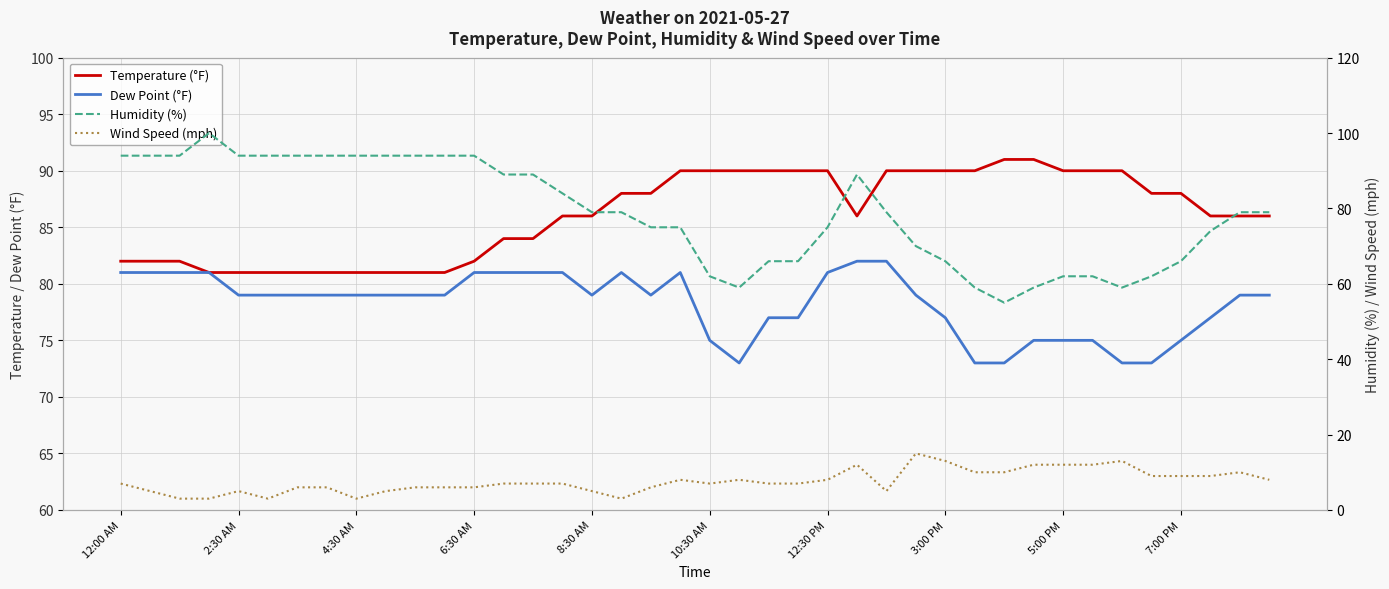

What is the difference between the maximum and minimum values in the Wind Speed (mph) series?

12